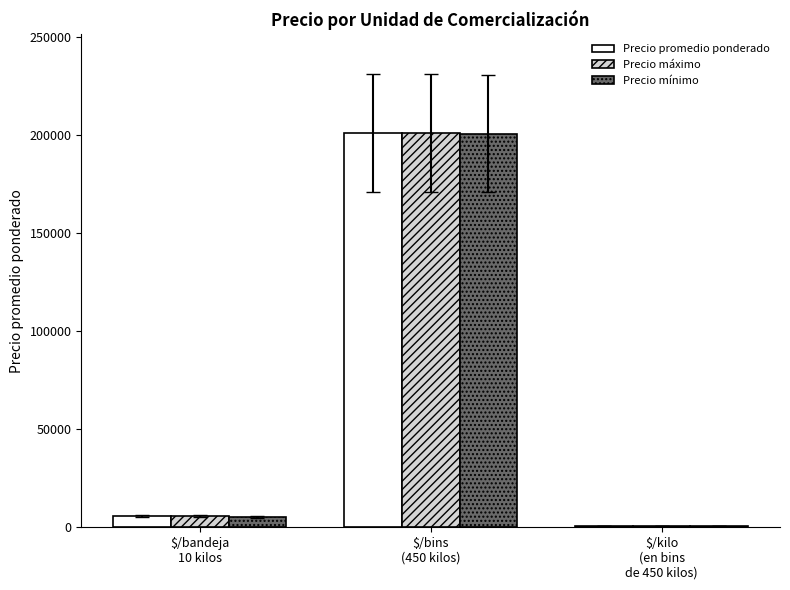

Which series changed the most between $/bins
(450 kilos) and $/kilo
(en bins
de 450 kilos)?

Precio máximo